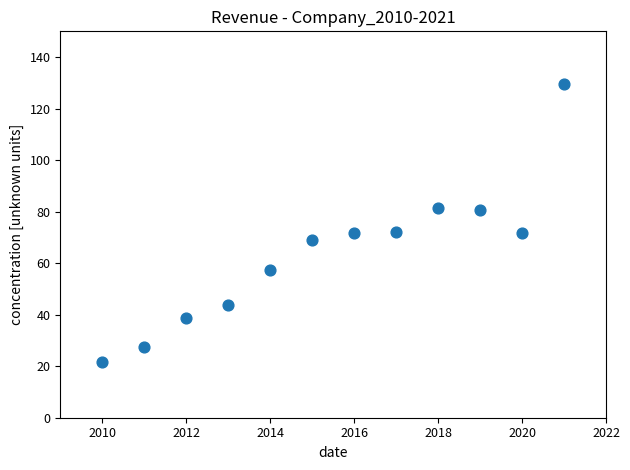

What is the range of Y values (max minus min)?

107.9